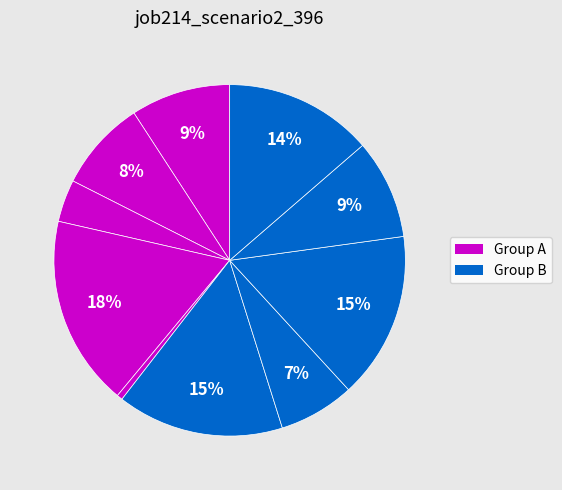

How many segments does this pie chart have?

10